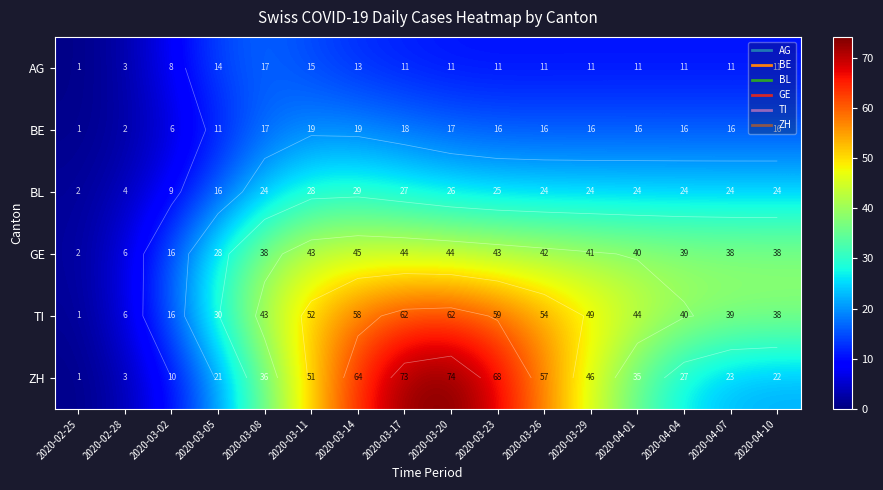

At which label is BL closest to 15?

2020-03-05